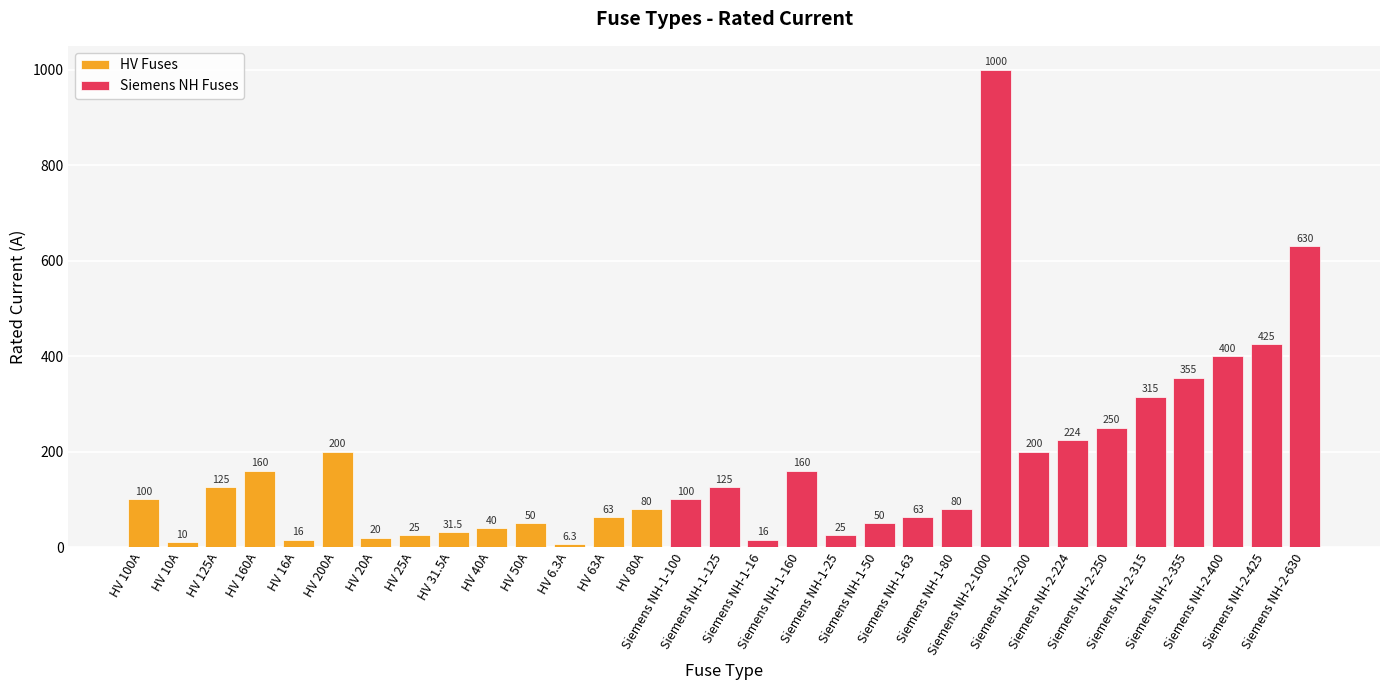

Is it true that the value at Siemens NH-1-160 is 160.0?

True